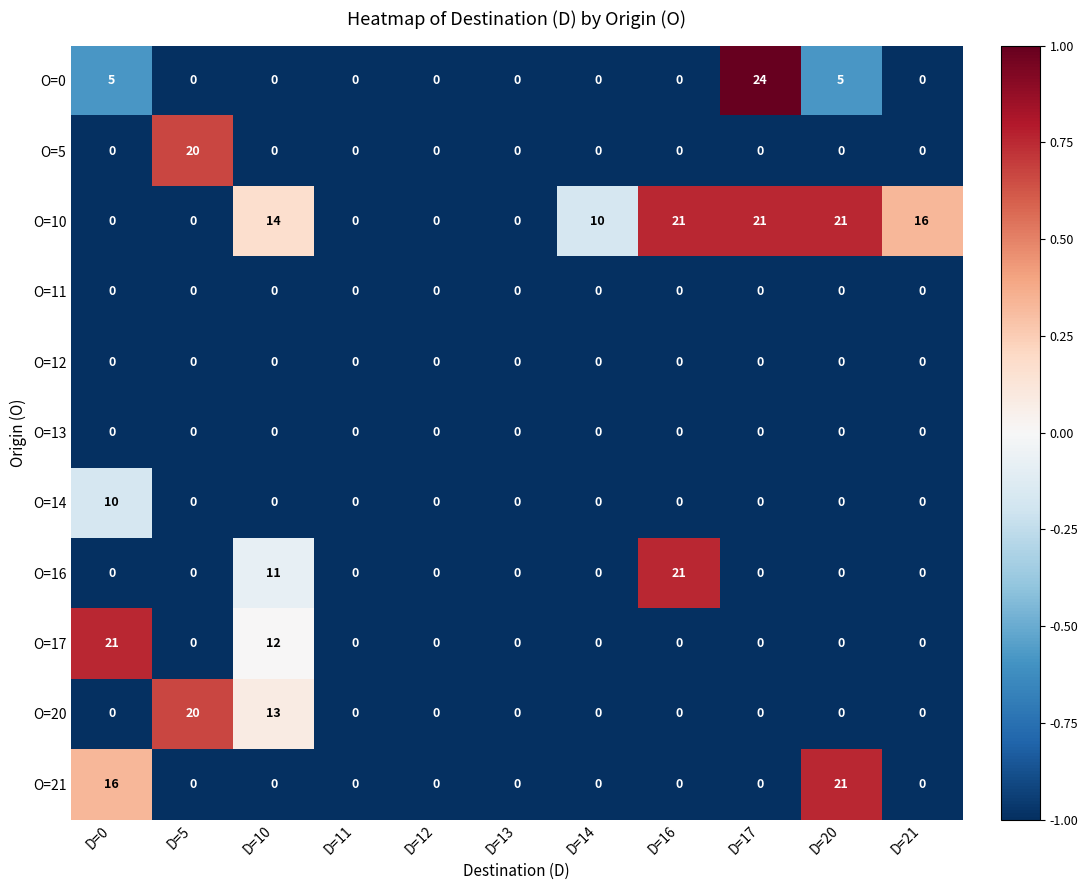

At which category is the sum across all series the highest?

D=0